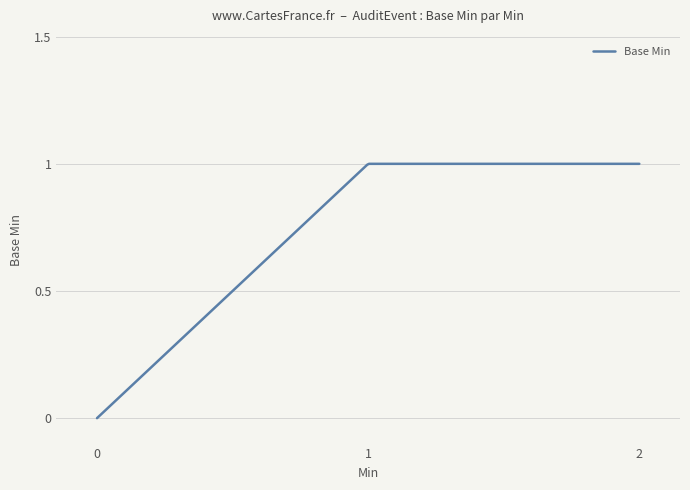

Is this an area chart (filled region under the line)?

No